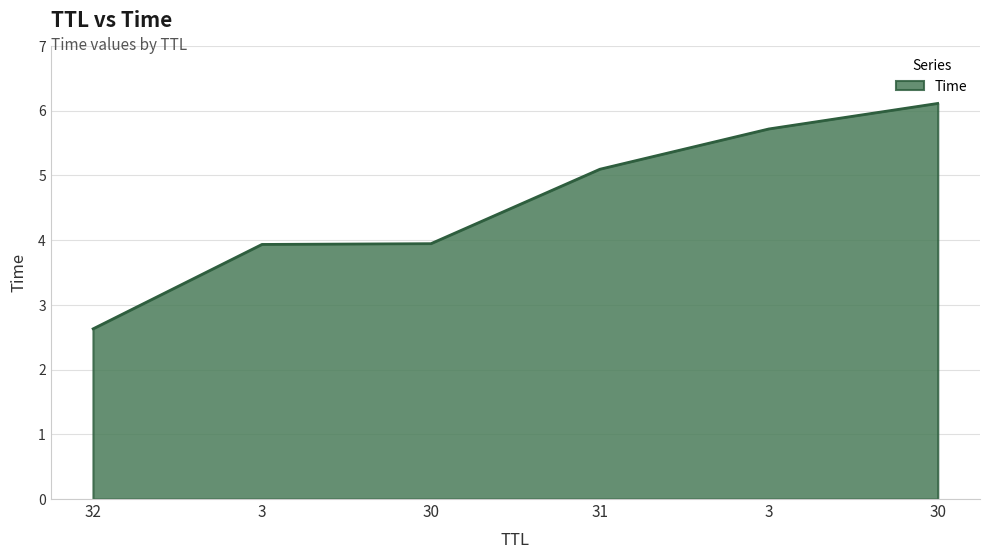

Does the chart have visible grid lines?

Yes